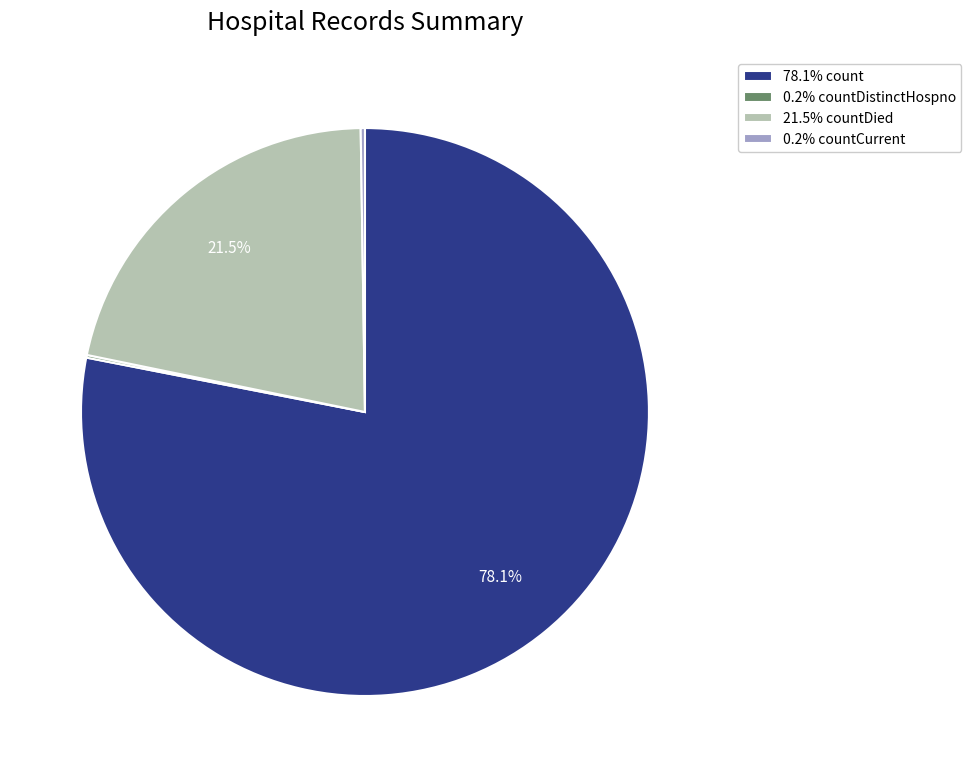

What percentage is NOT represented by 21.5% countDied?

78.5%